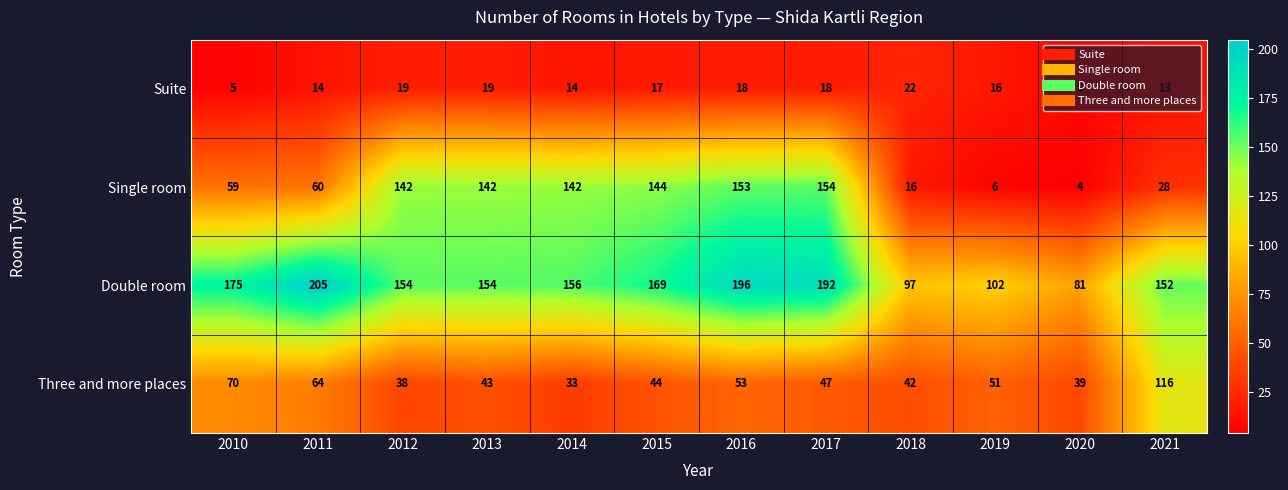

What is the total value across all series at 2011?

343